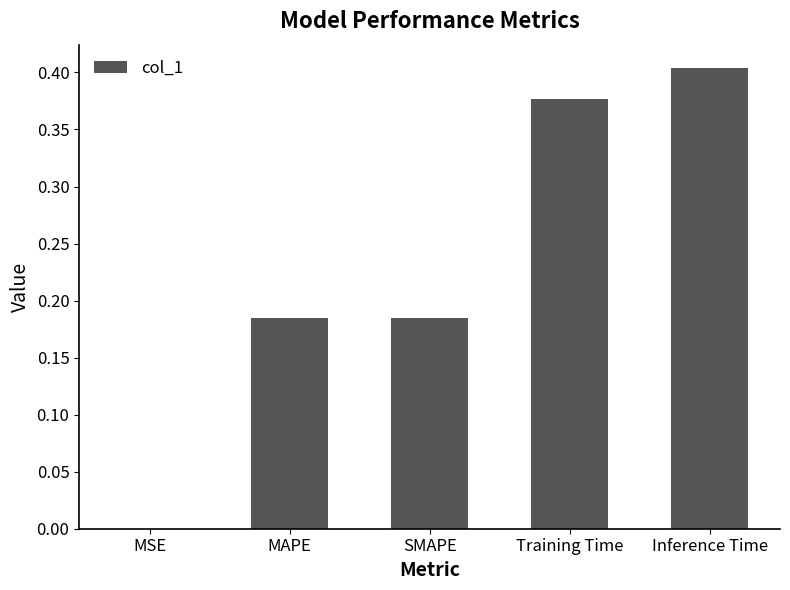

Which has a higher value, SMAPE or Inference Time?

Inference Time